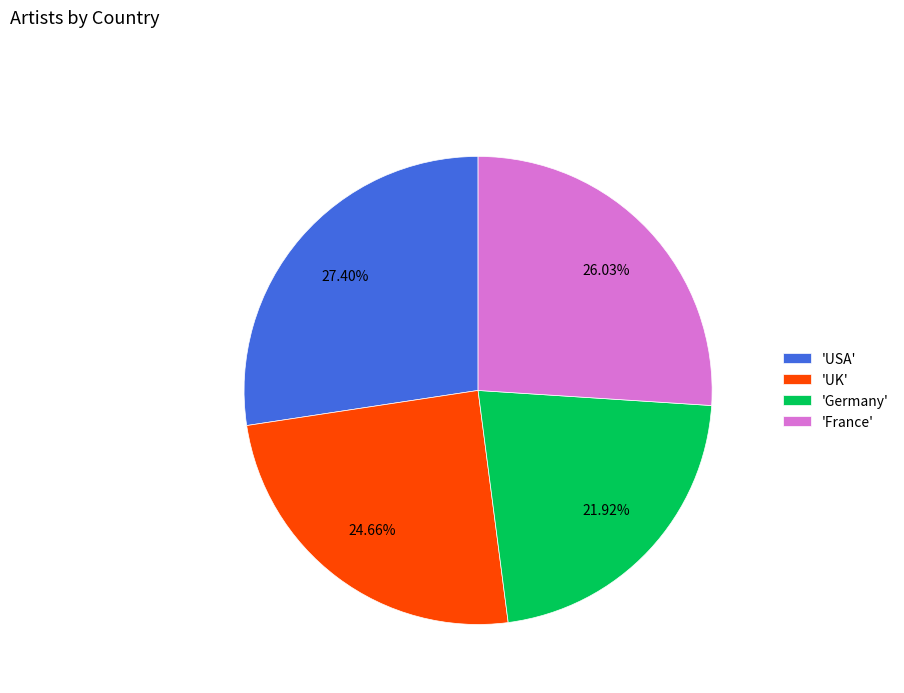

Between 'France' and 'USA', which is larger?

'USA'